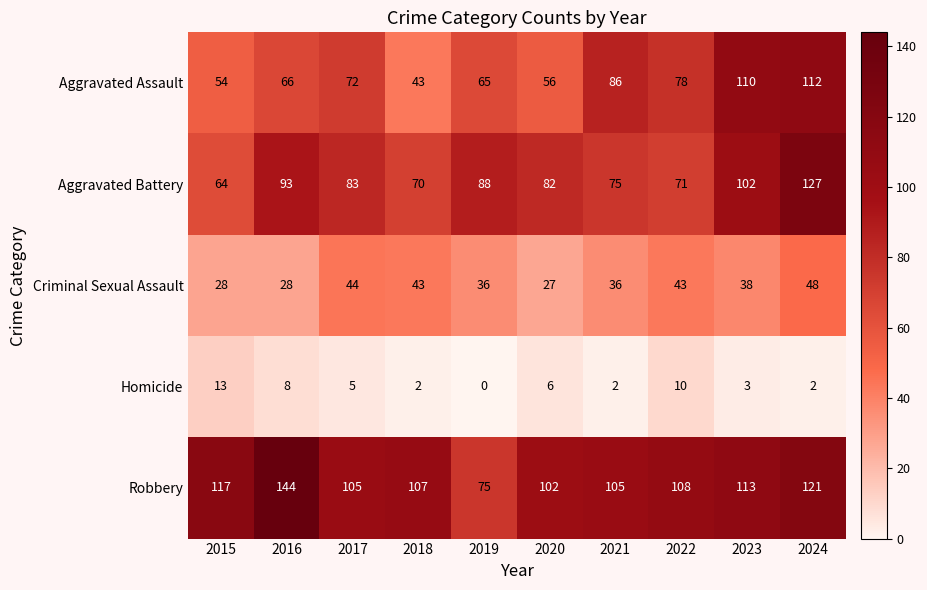

What is the difference between the Aggravated Assault values at 2020 and 2018?

13